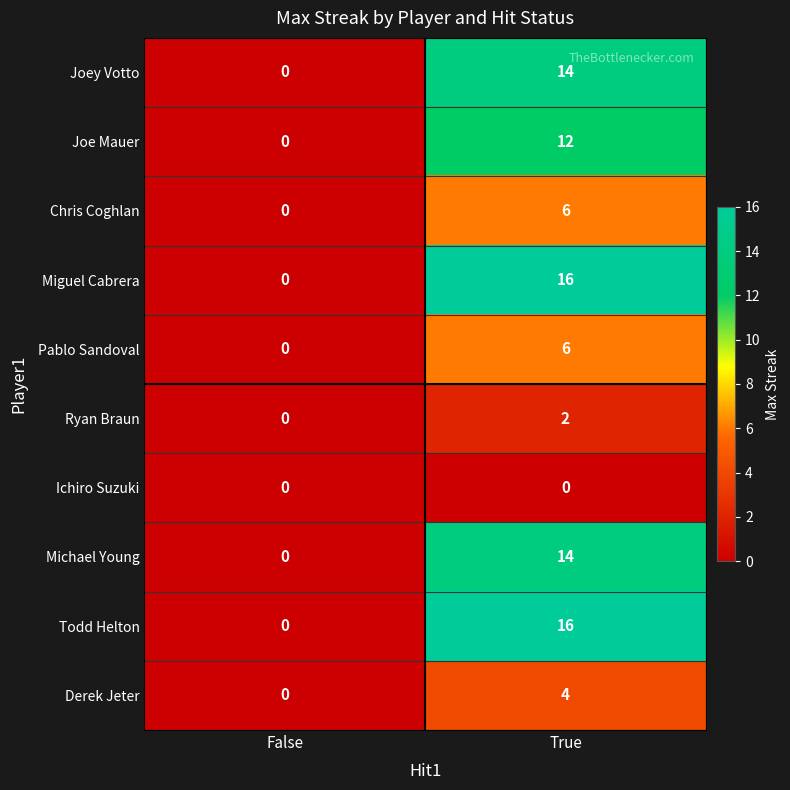

Reading left to right, list all the values displayed in this chart.

Joey Votto: False=0	True=14
Joe Mauer: False=0	True=12
Chris Coghlan: False=0	True=6
Miguel Cabrera: False=0	True=16
Pablo Sandoval: False=0	True=6
Ryan Braun: False=0	True=2
Ichiro Suzuki: False=0	True=0
Michael Young: False=0	True=14
Todd Helton: False=0	True=16
Derek Jeter: False=0	True=4